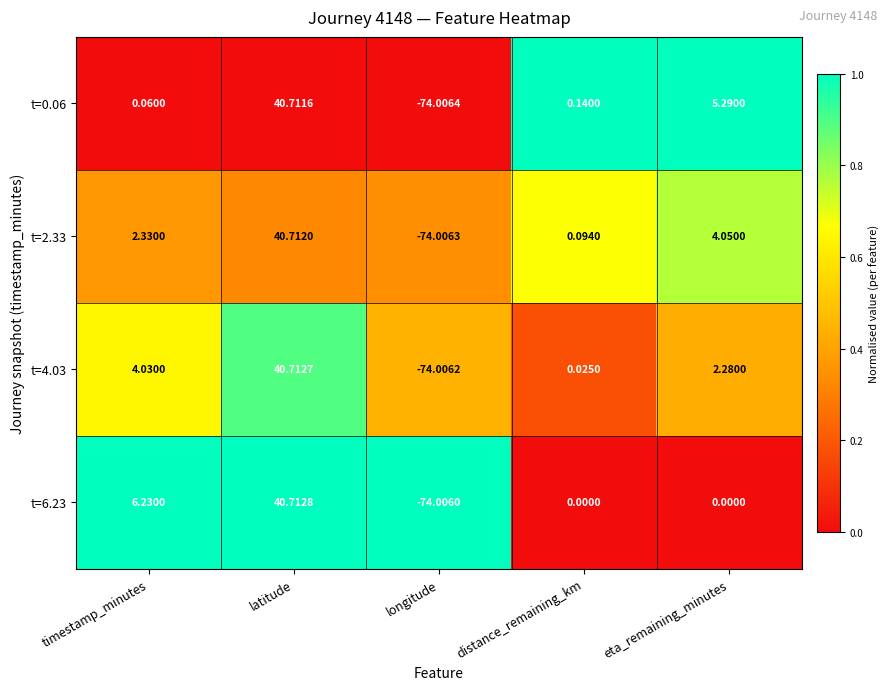

At which label does t=2.33 reach its minimum?

longitude